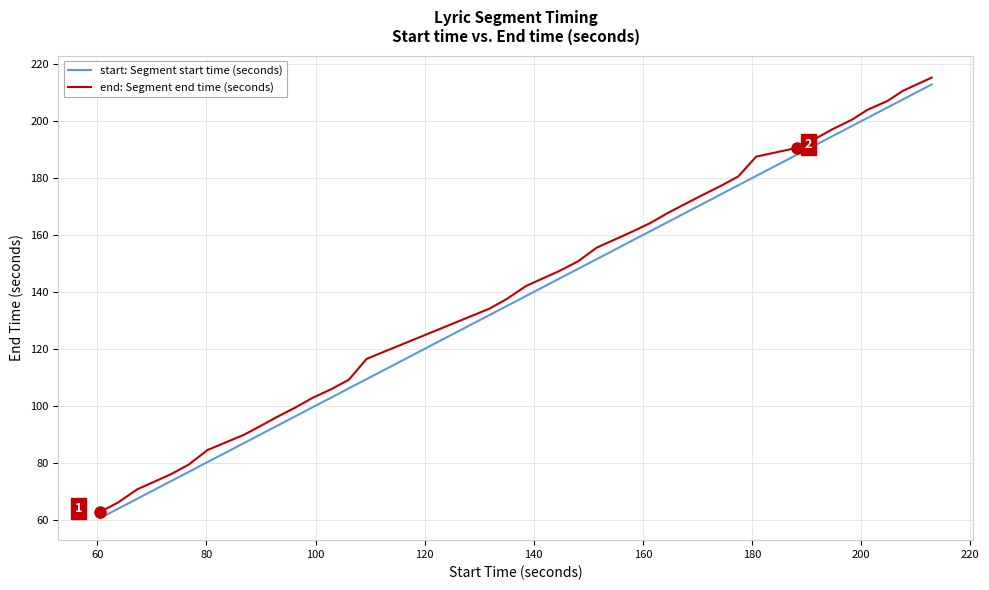

What is the difference between the maximum and minimum values in the start: Segment start time (seconds) series?

152.4